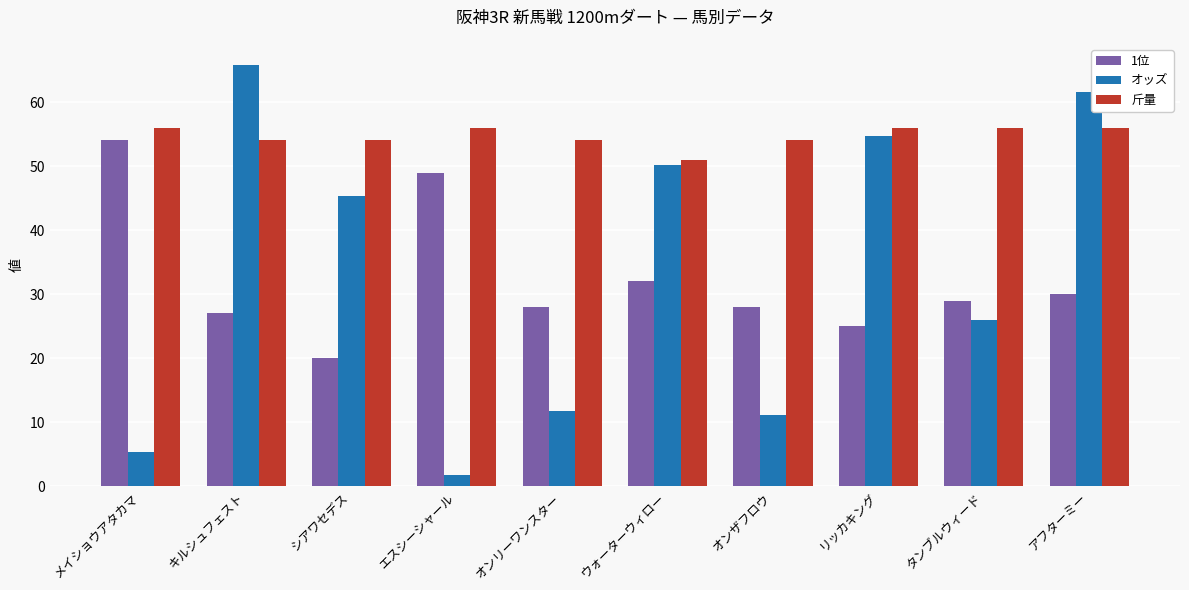

Reading left to right, what are all the values shown in this chart?

1位: 54.0	27.0	20.0	49.0	28.0	32.0	28.0	25.0	29.0	30.0
オッズ: 5.3	65.8	45.4	1.8	11.8	50.1	11.2	54.7	25.9	61.6
斤量: 56.0	54.0	54.0	56.0	54.0	51.0	54.0	56.0	56.0	56.0